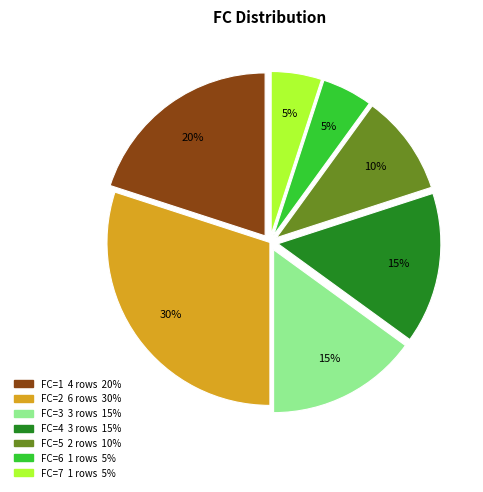

Which has a higher value, FC=4 or FC=5?

FC=4